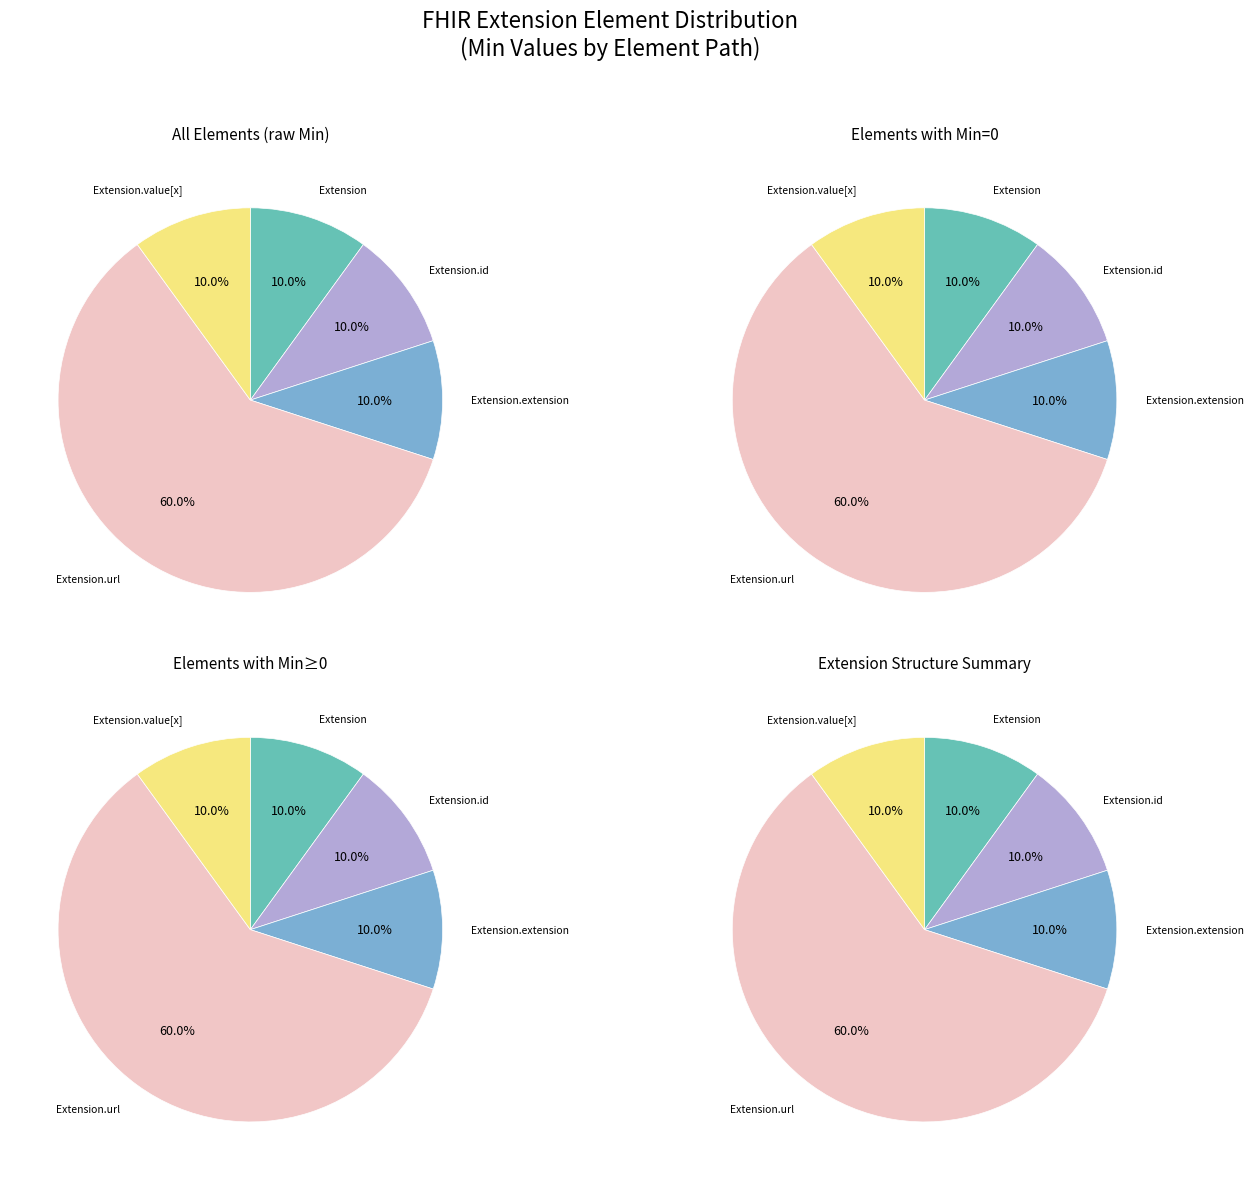

Which category accounts for the majority?

Extension.url